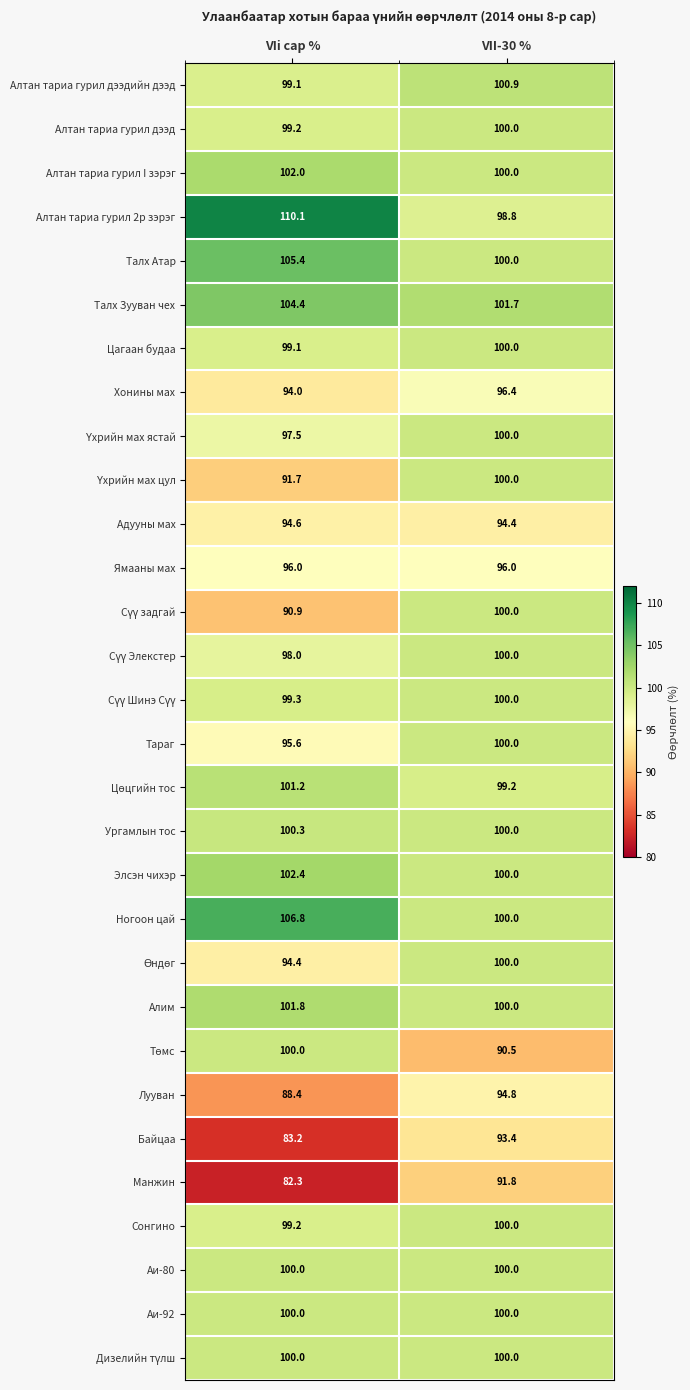

What is the spread (max minus min) of values at VIi сар %?

27.8